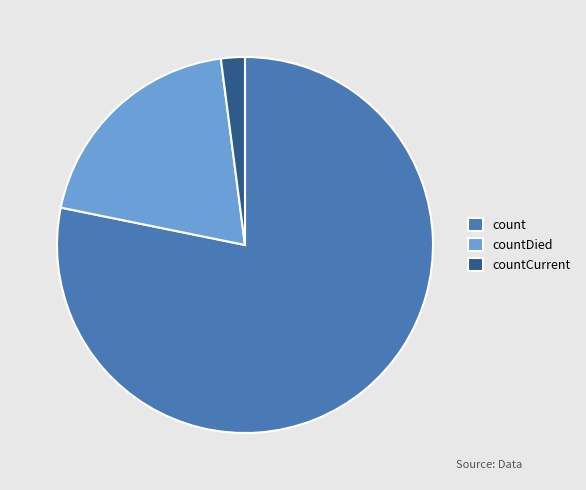

Which has a higher value, countDied or count?

count